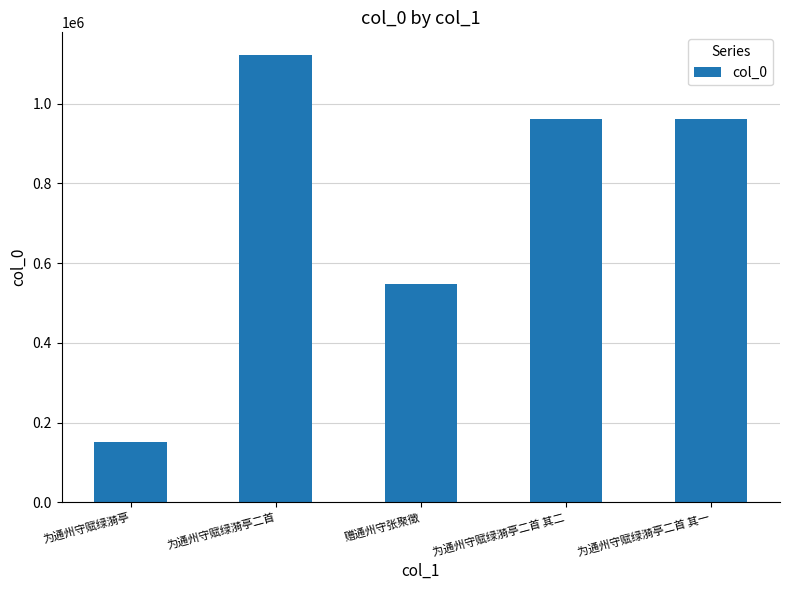

Where is the data nearest to the value 636398?

赠通州守张聚徵